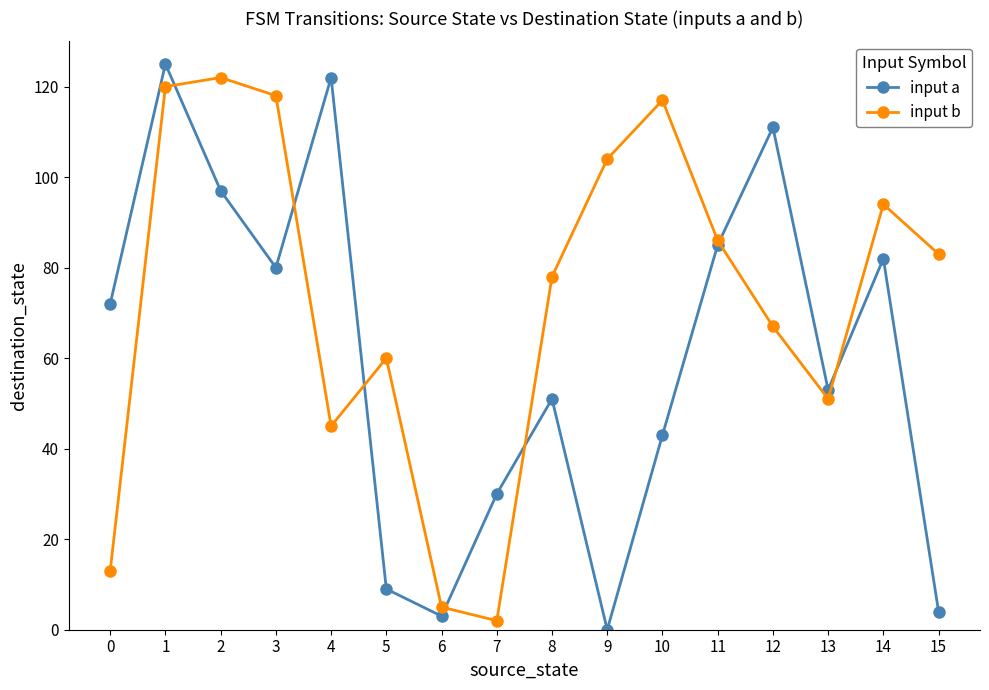

Between 0 and 2, which series saw the biggest shift?

input b